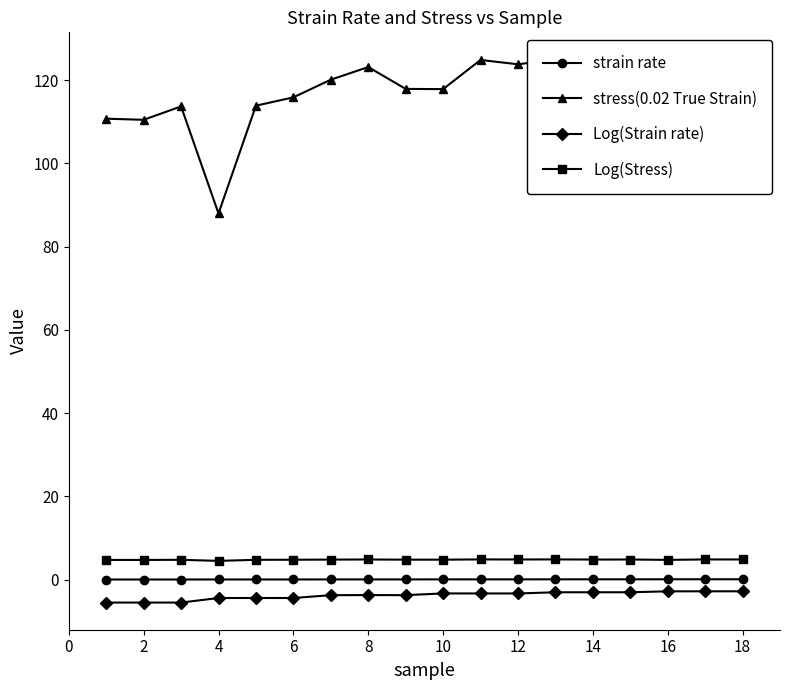

What is the highest value of the Log(Stress) series?

4.8